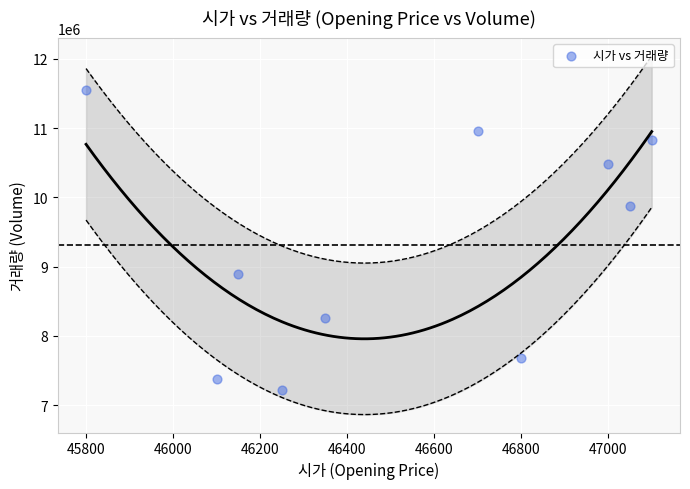

What is the range of Y values (max minus min)?

4320918